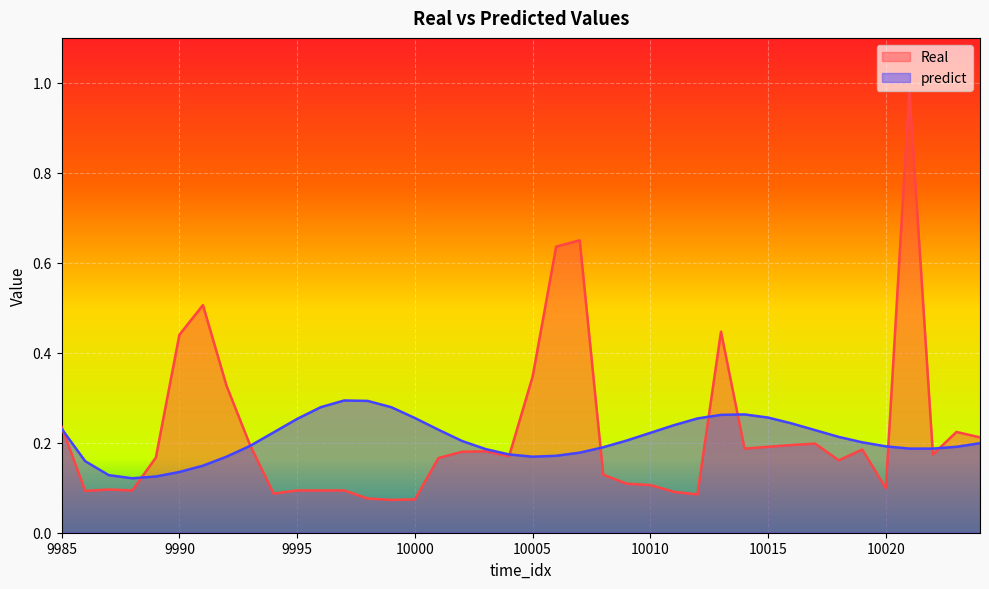

In predict, how many points are higher than both neighbors (excluding endpoints)?

2